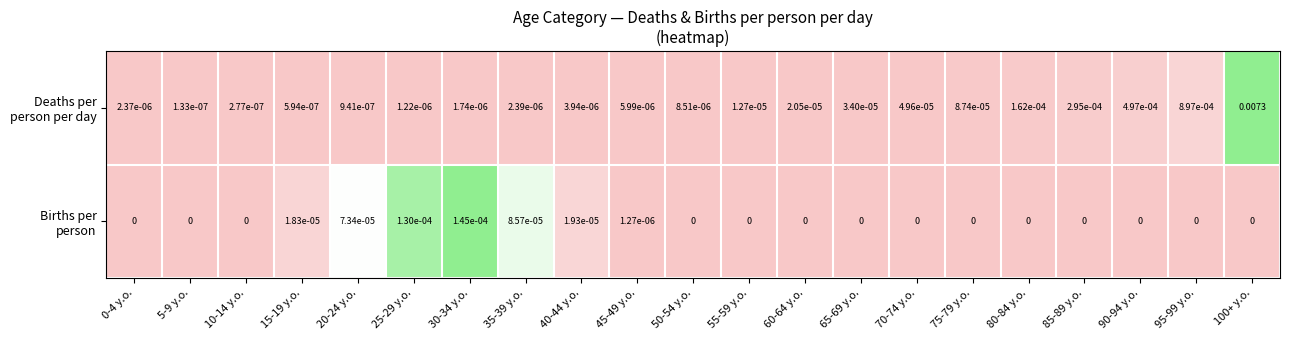

Which series has the largest range (max minus min)?

Deaths per person per day